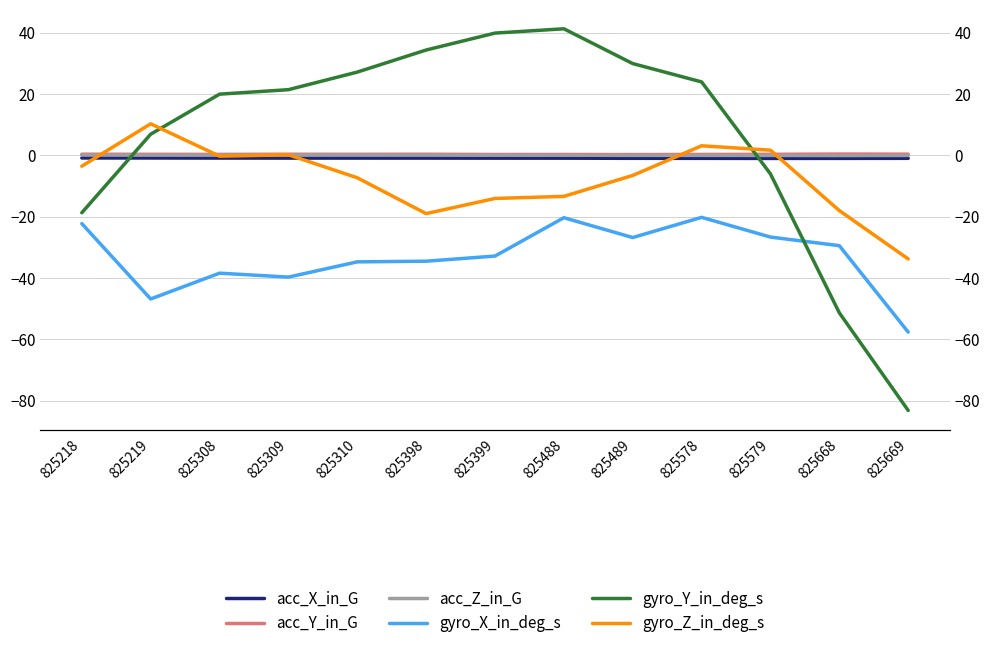

Which has a higher value, 825308 or 825579?

825308